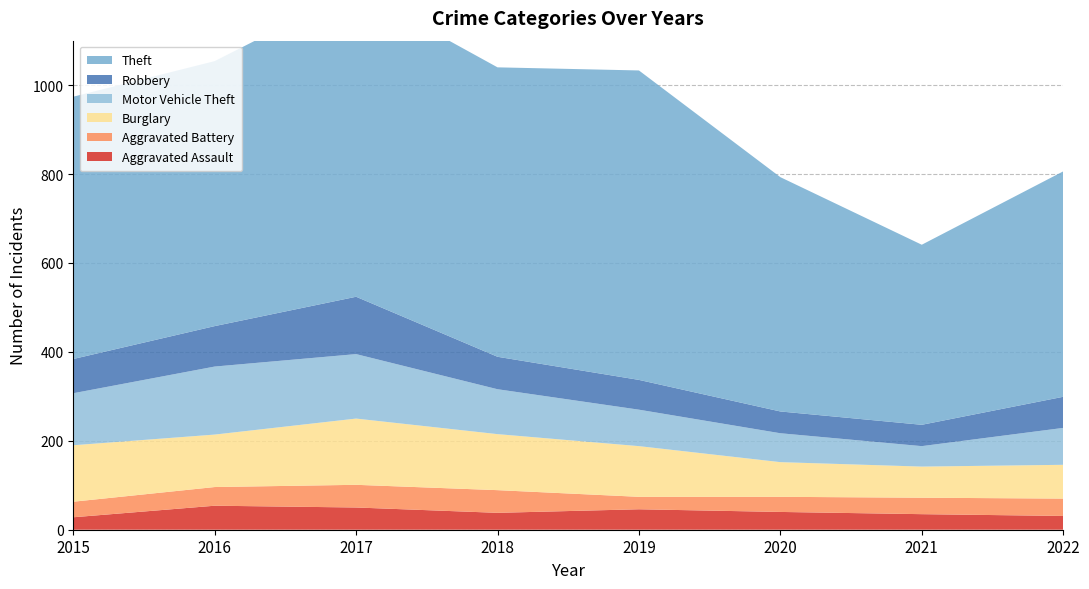

Reading left to right, list all the values displayed in this chart.

Aggravated Assault: 2015=28	2016=54	2017=50	2018=38	2019=46	2020=40	2021=35	2022=31
Aggravated Battery: 2015=35	2016=42	2017=51	2018=51	2019=28	2020=34	2021=37	2022=39
Burglary: 2015=127	2016=118	2017=149	2018=126	2019=114	2020=78	2021=70	2022=76
Motor Vehicle Theft: 2015=117	2016=153	2017=145	2018=101	2019=82	2020=65	2021=46	2022=83
Robbery: 2015=77	2016=91	2017=129	2018=73	2019=67	2020=49	2021=48	2022=70
Theft: 2015=590	2016=596	2017=691	2018=651	2019=696	2020=527	2021=405	2022=507